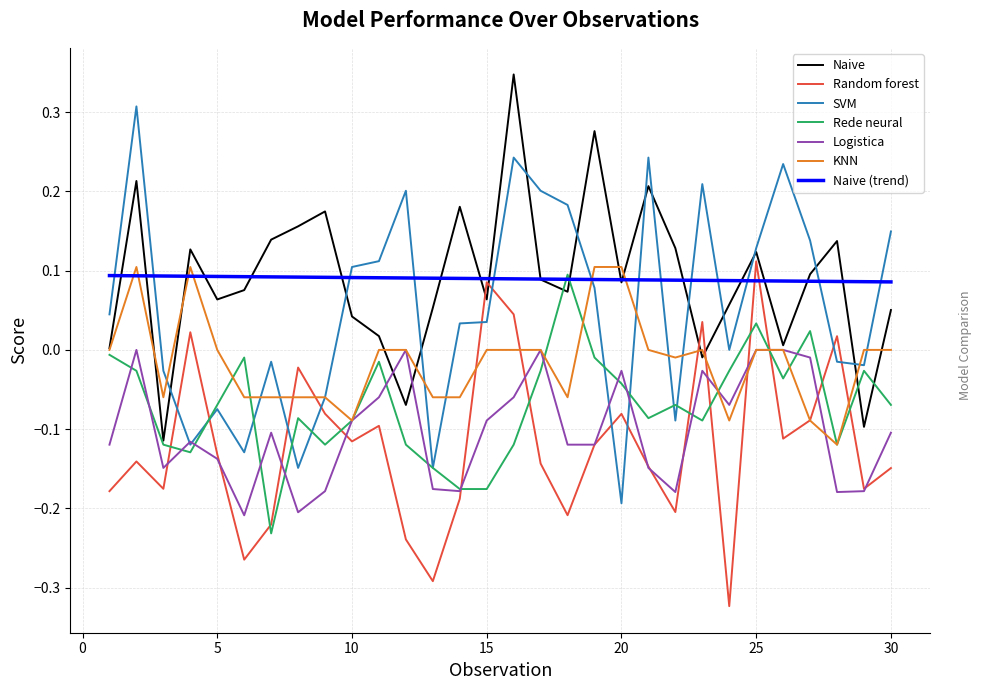

How many times do Random forest and Rede neural cross each other?

12